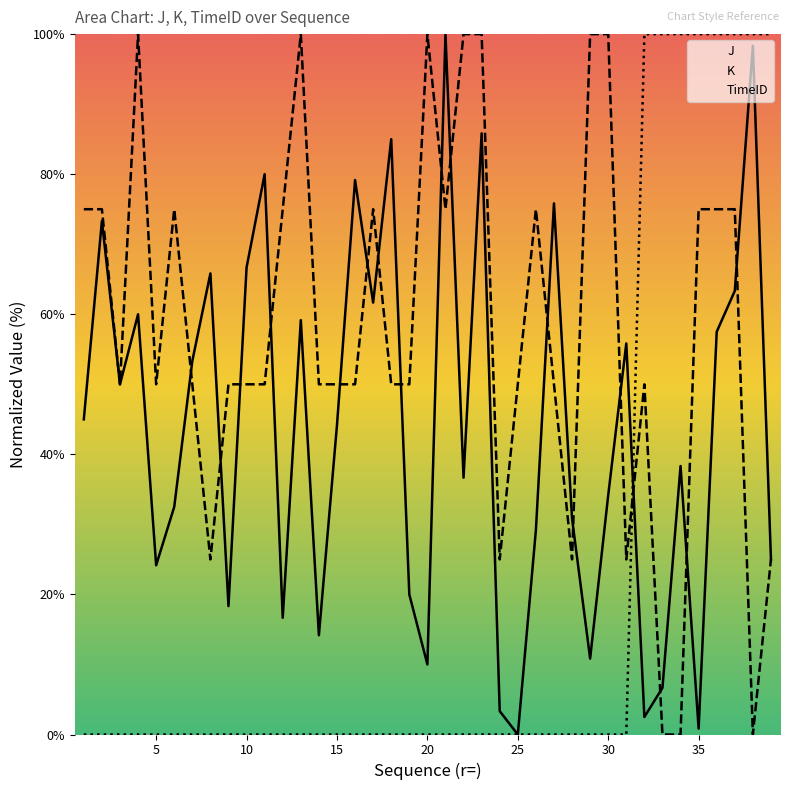

Which series has the largest range (max minus min)?

J